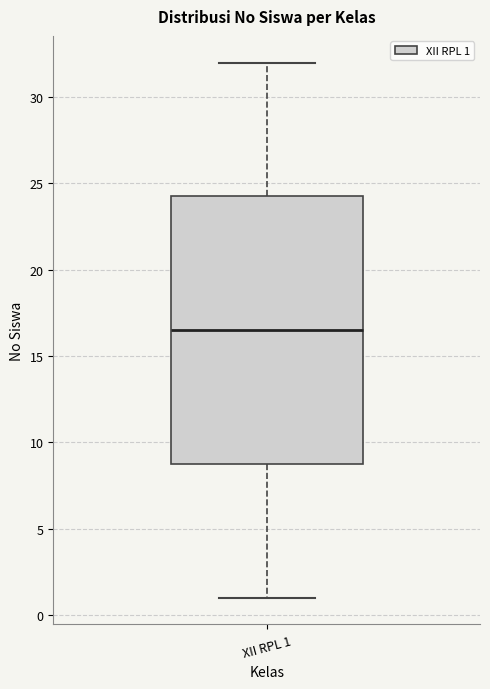

Read this box plot against the y-axis: the position of the median line, the range covered by the box, and the ends of both whiskers. The values are not printed on the chart, so give them approximately, as read against the axis.

median 16.5, box 9.0 to 24.5, whiskers 1.0 to 32.0